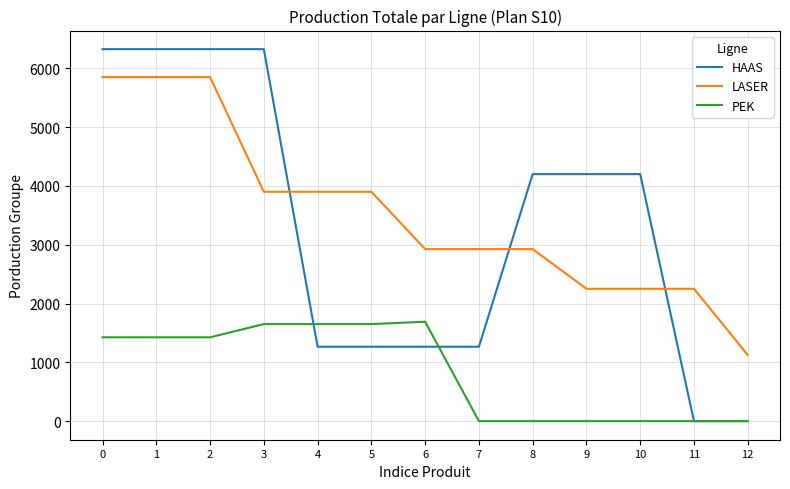

Which series has the widest spread of values?

HAAS